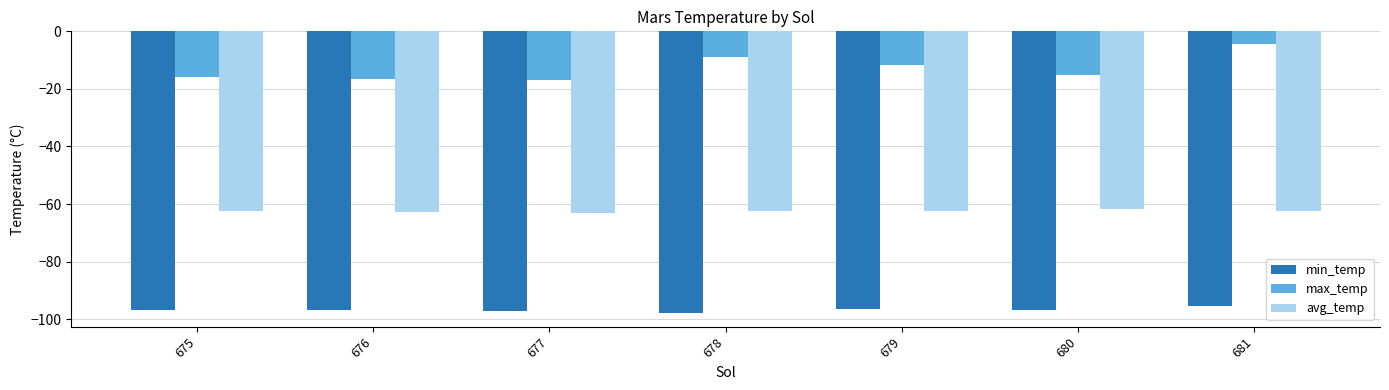

Count the avg_temp values in the range -62 to -61.

1